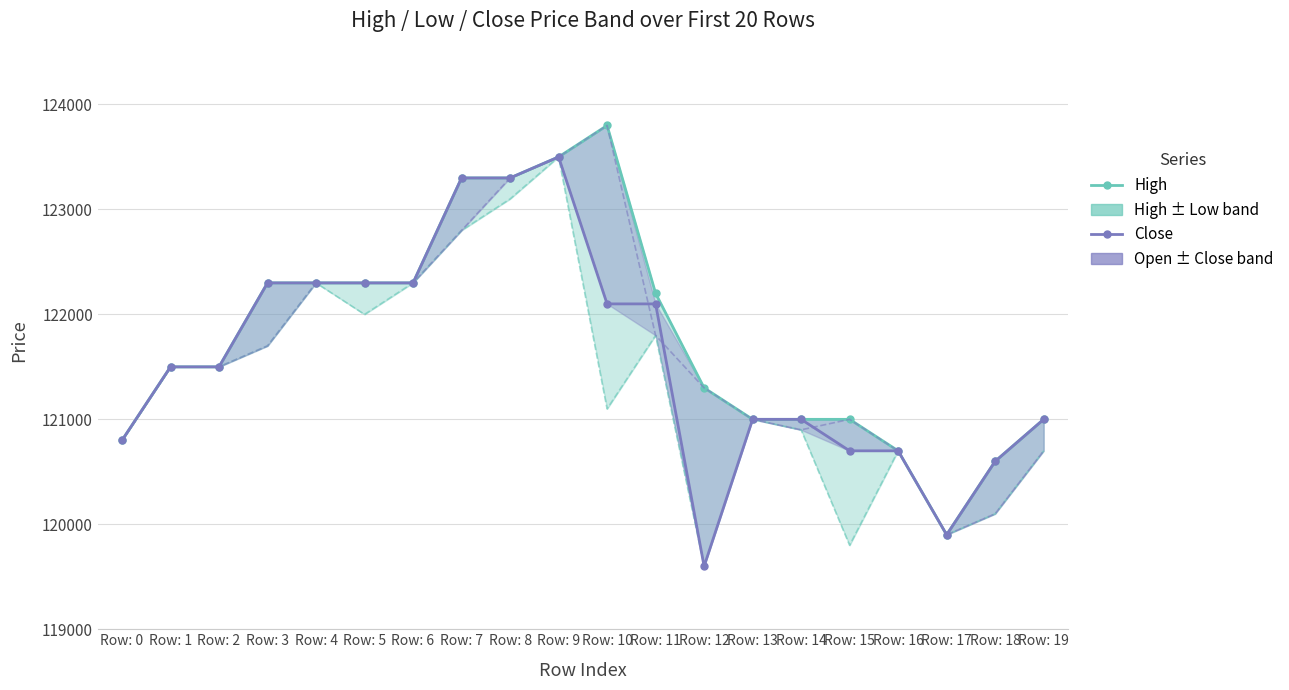

Is the value of Close at Row: 8 greater than the value of High at Row: 4?

Yes